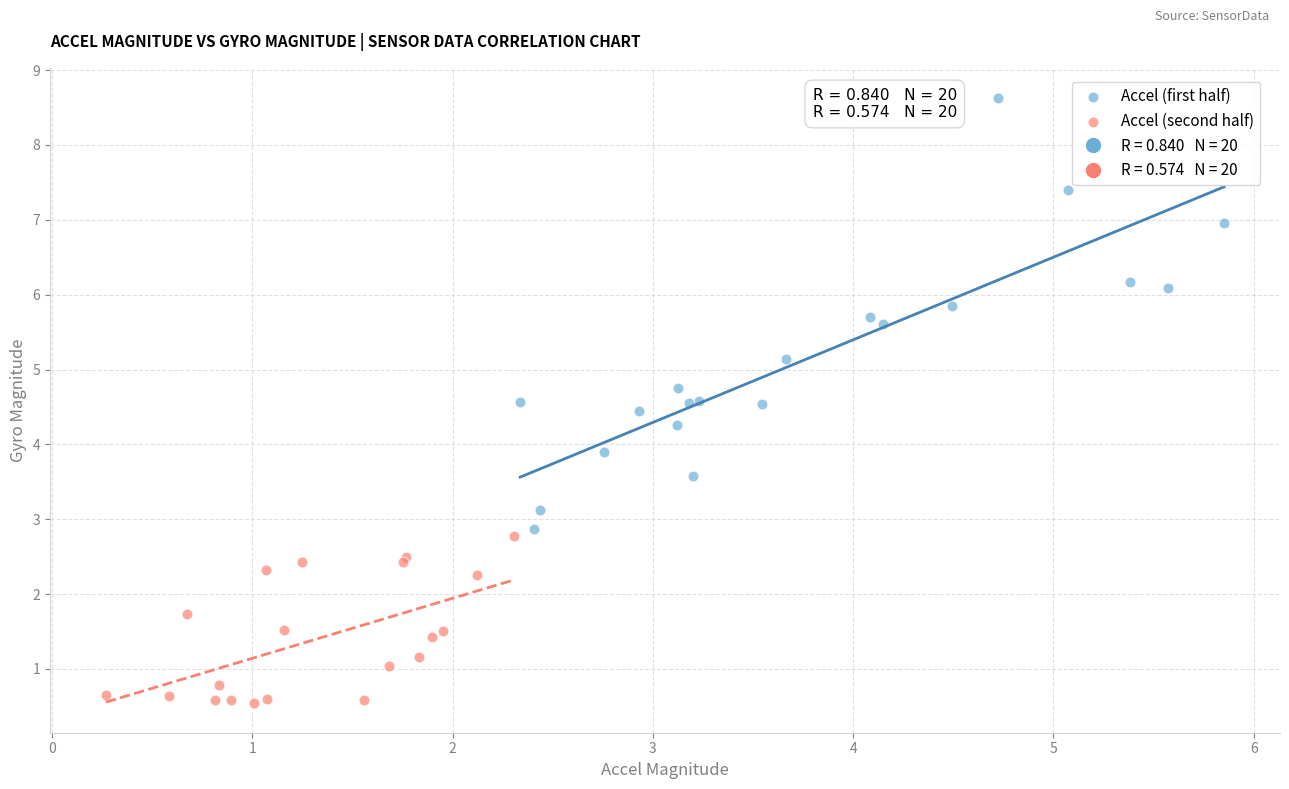

Which series has the largest Y range (max minus min)?

Accel (first half)